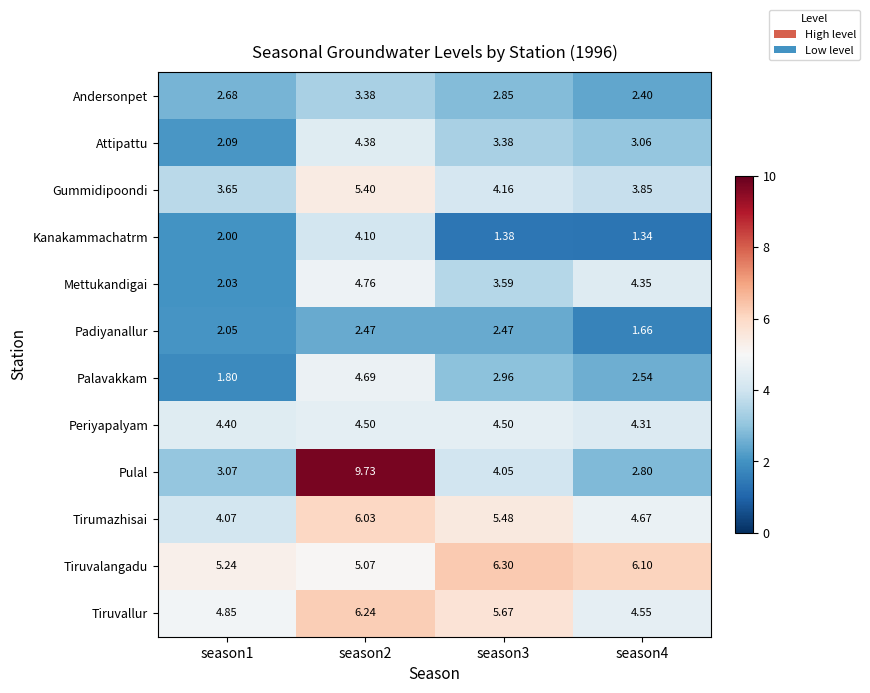

Is the value of Attipattu at season4 greater than the value of Andersonpet at season4?

Yes